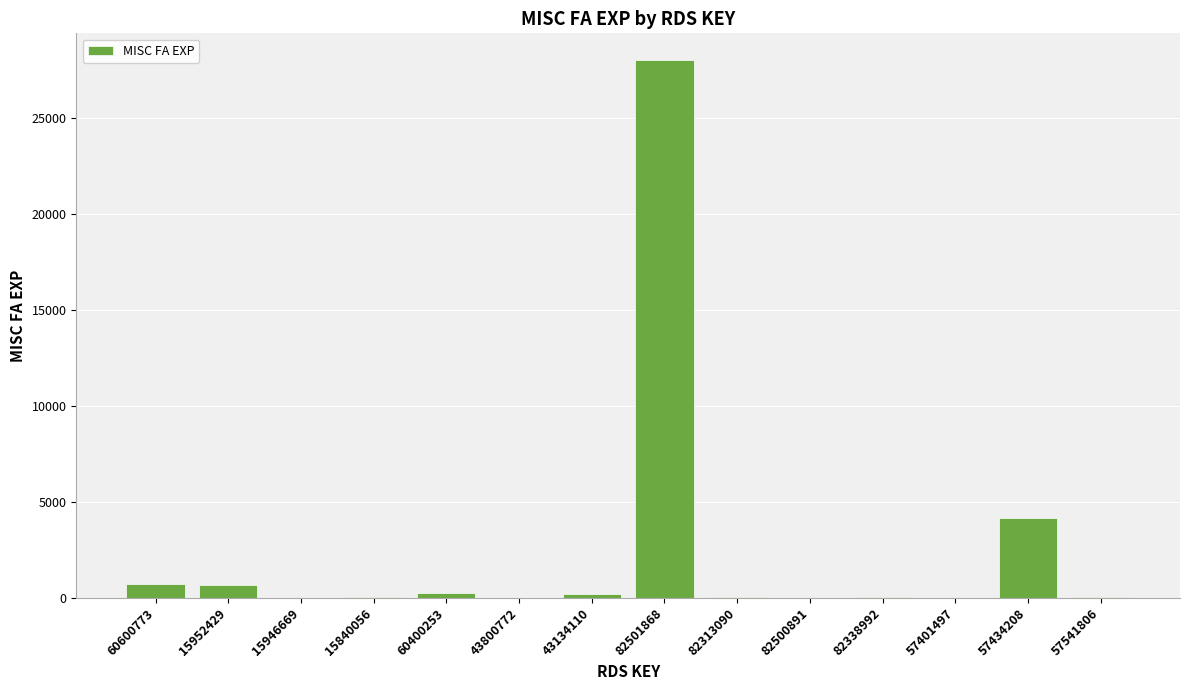

What is the maximum value shown in the chart?

28000